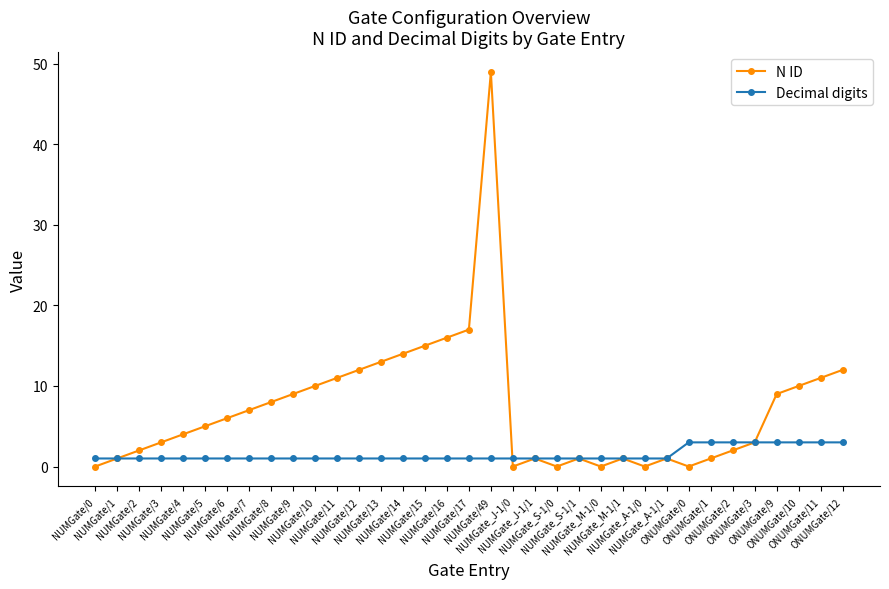

What is the difference between the N ID values at NUMGate_A-1/0 and NUMGate/13?

13